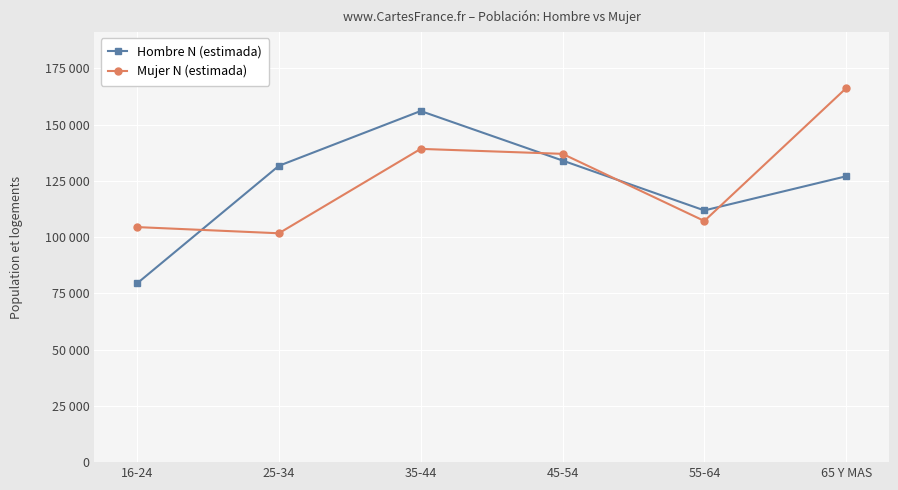

Which label corresponds to the smallest value in the chart?

16-24